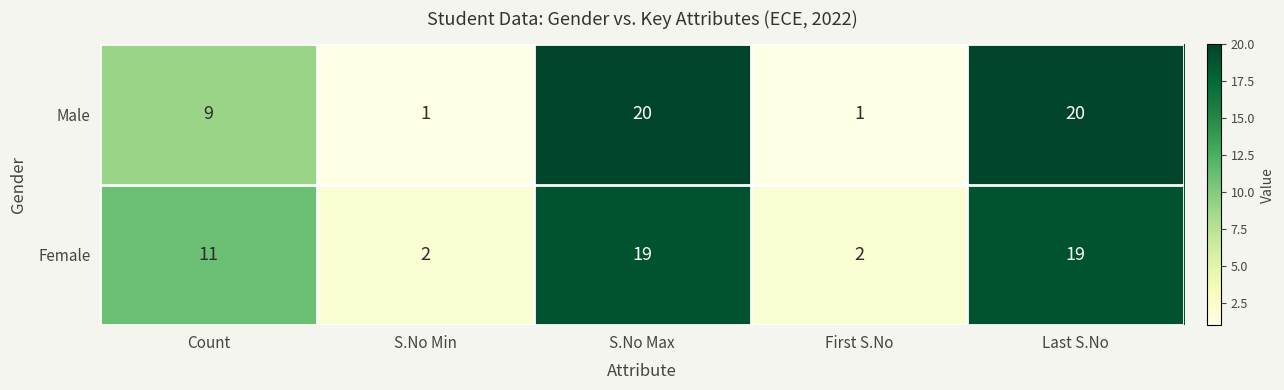

The value of Male at Last S.No is 20. True or false?

True